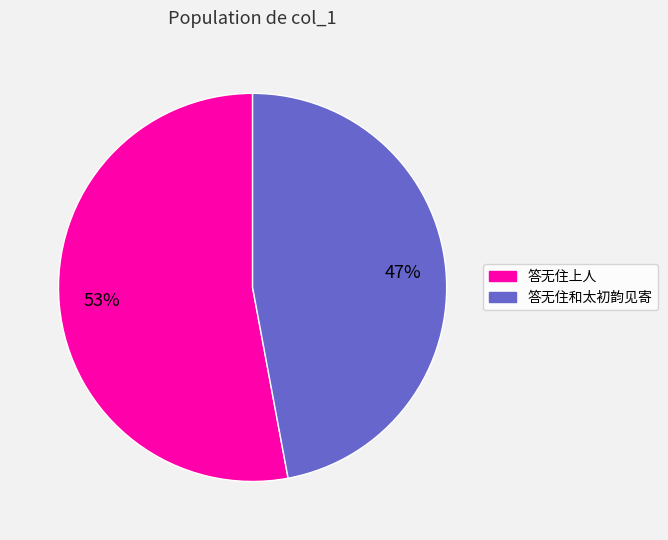

Which slice is the largest?

答无住上人